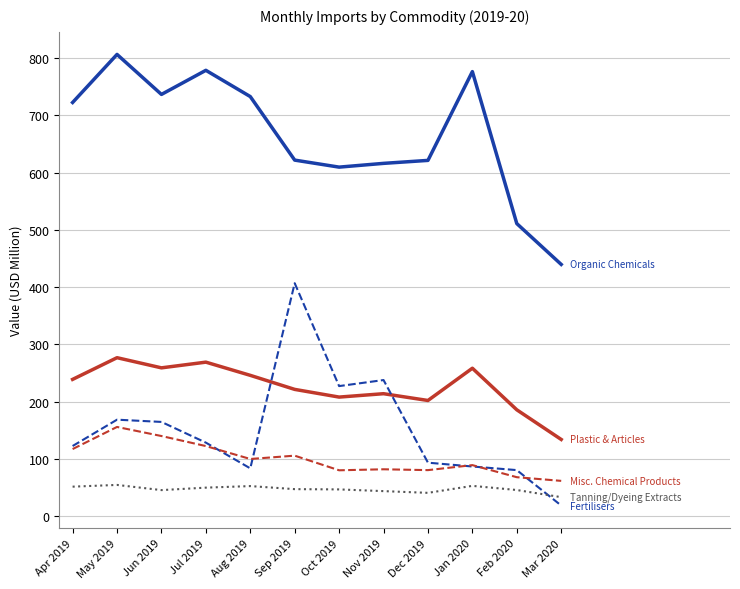

What position from the right is Dec 2019?

4